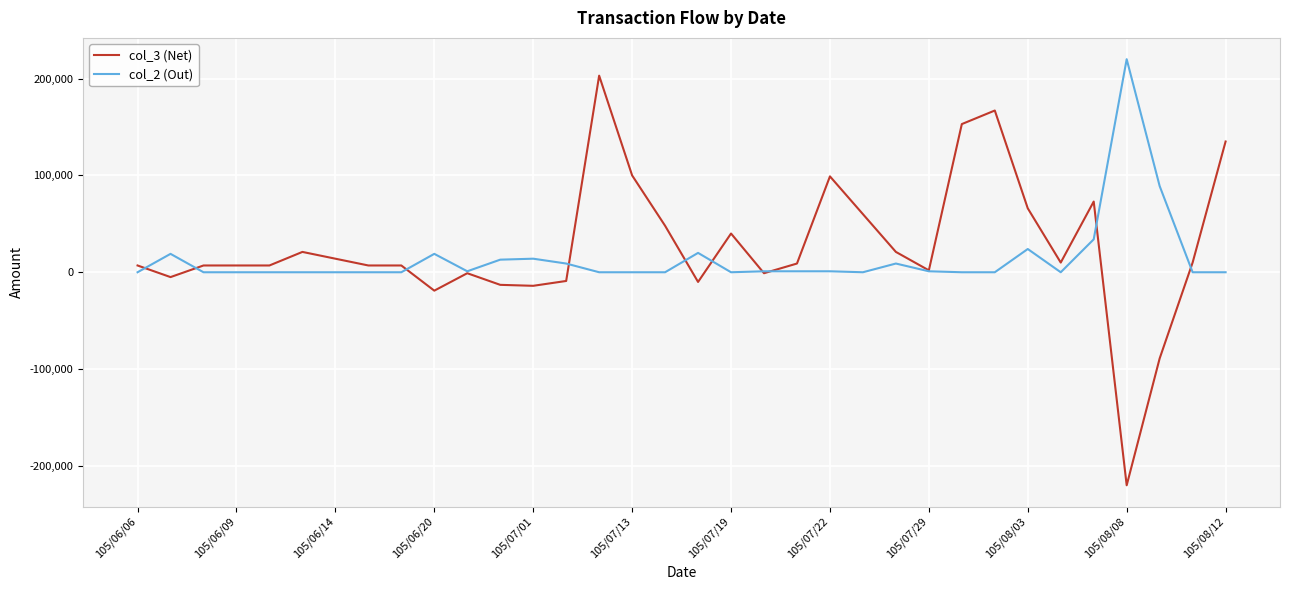

Which series has the widest spread of values?

col_3 (Net)